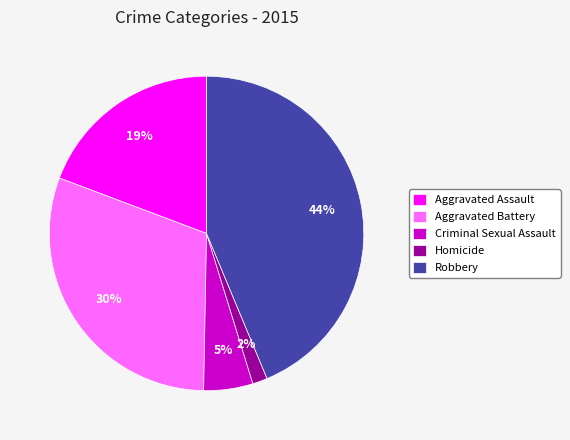

The Aggravated Battery slice represents 24% of the pie. True or false?

False